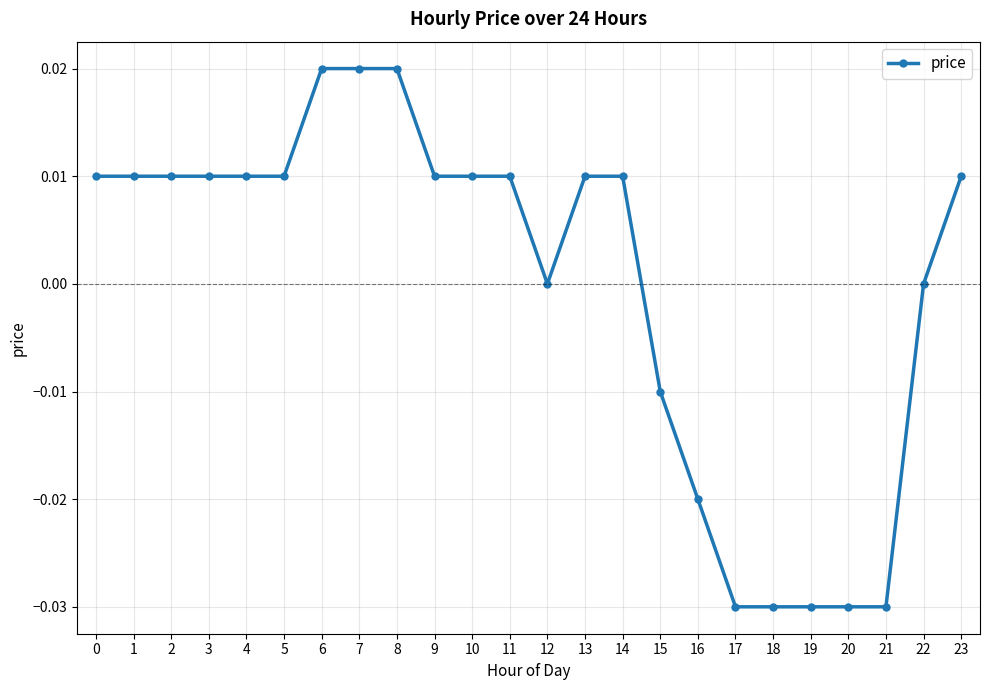

How many categories are shown in the chart?

24